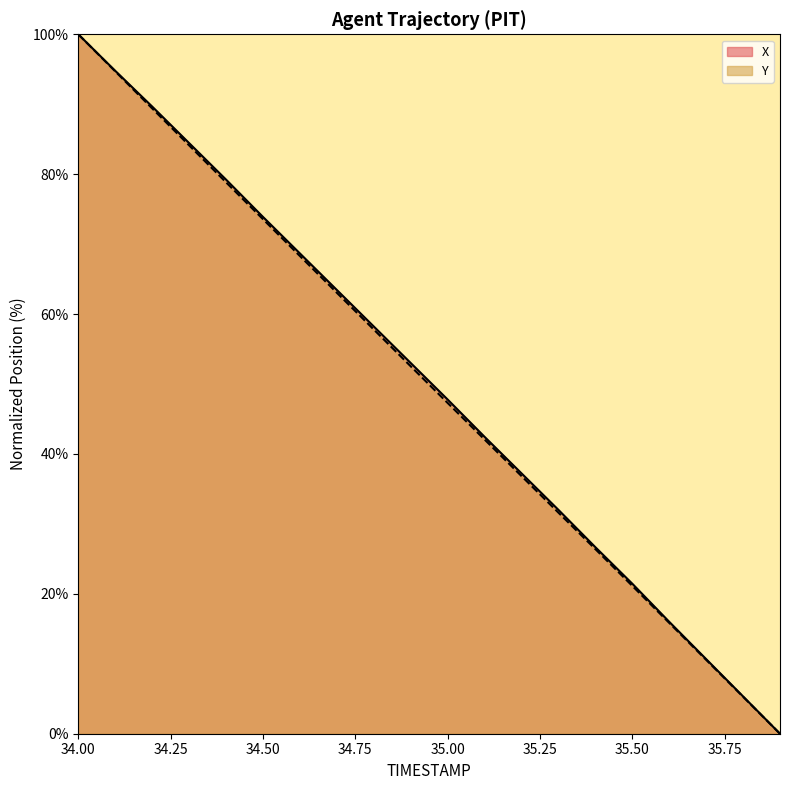

What is the sum of the X values at 35.4 and 35.7?

37.3